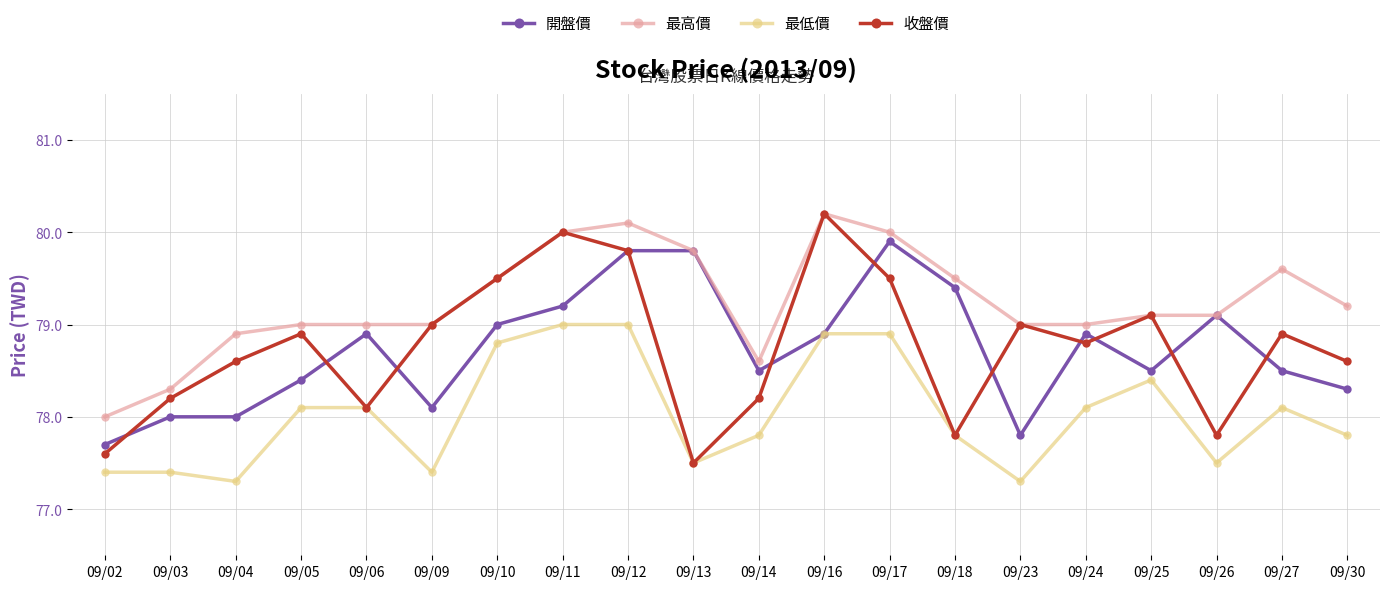

Is it true that 開盤價 equals 79.8 at 09/13?

True